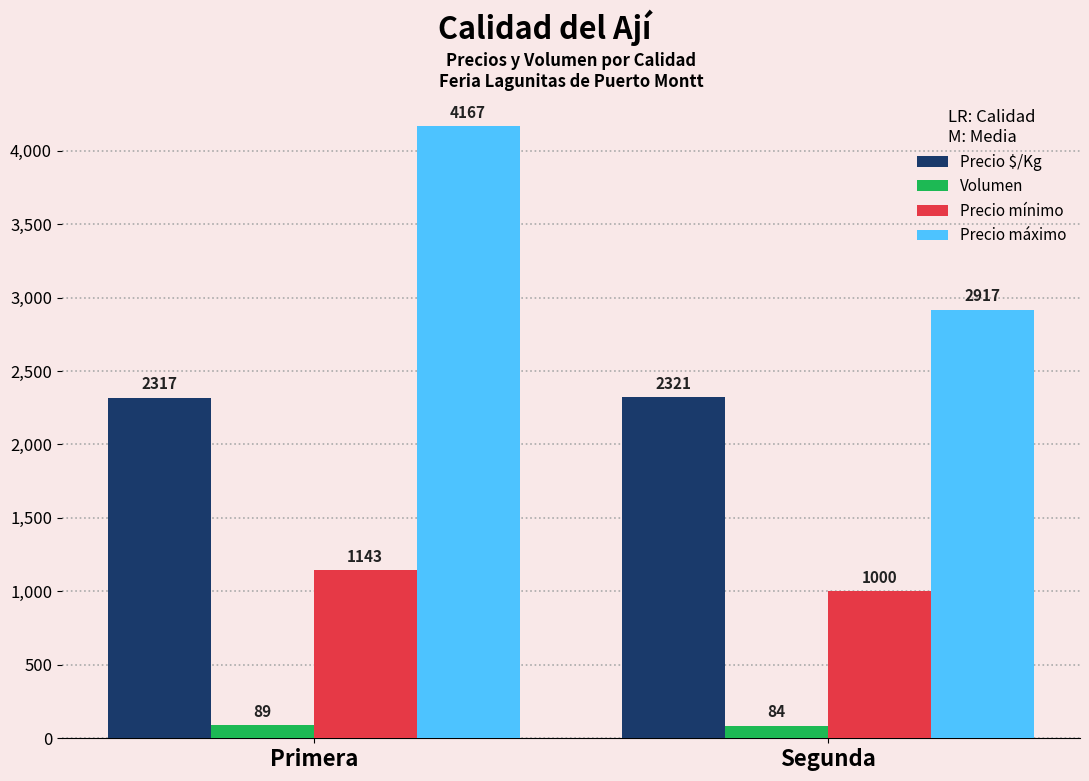

Rank the series by their average value, from lowest to highest.

Volumen, Precio mínimo, Precio $/Kg, Precio máximo